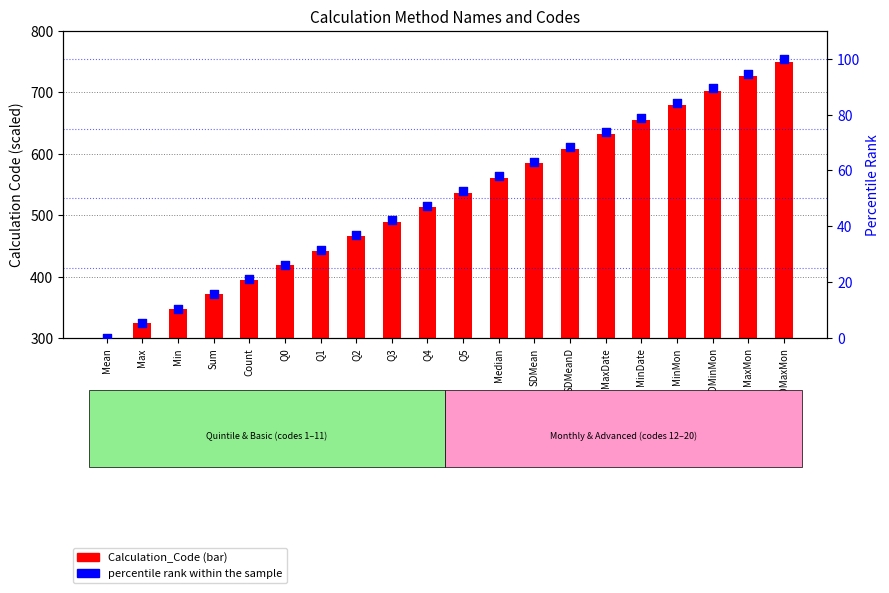

What is the total value across all series at Median?

618.4